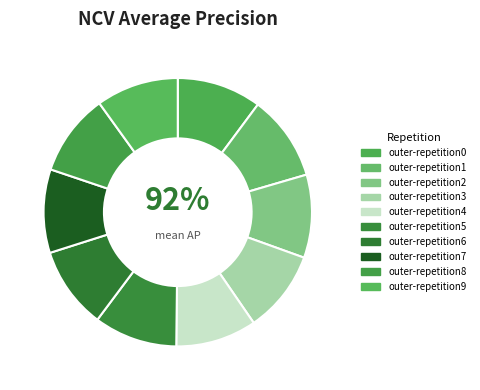

Does any single category account for the majority?

No